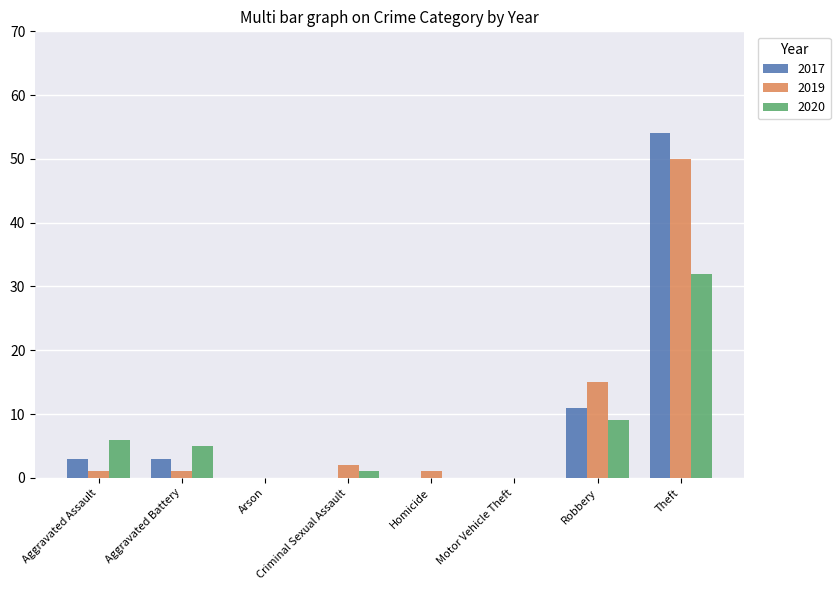

Is the value of 2017 at Arson greater than the value of 2019 at Theft?

No